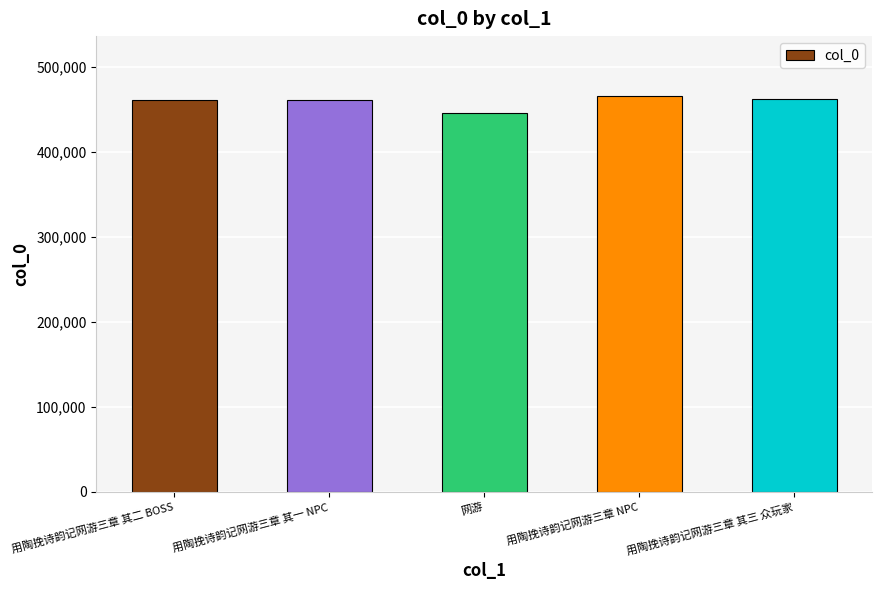

What is the label of the 3rd bar from the left?

网游